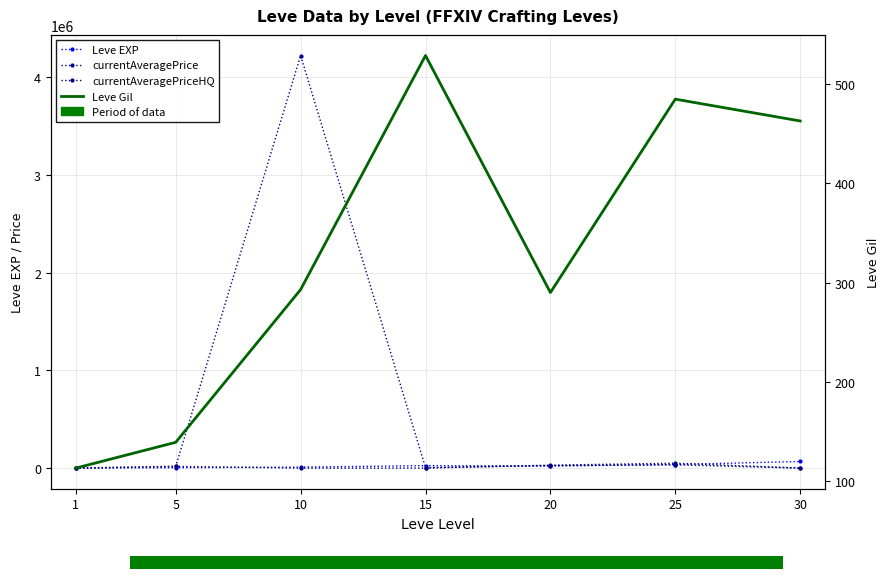

How many series are shown in this chart?

4